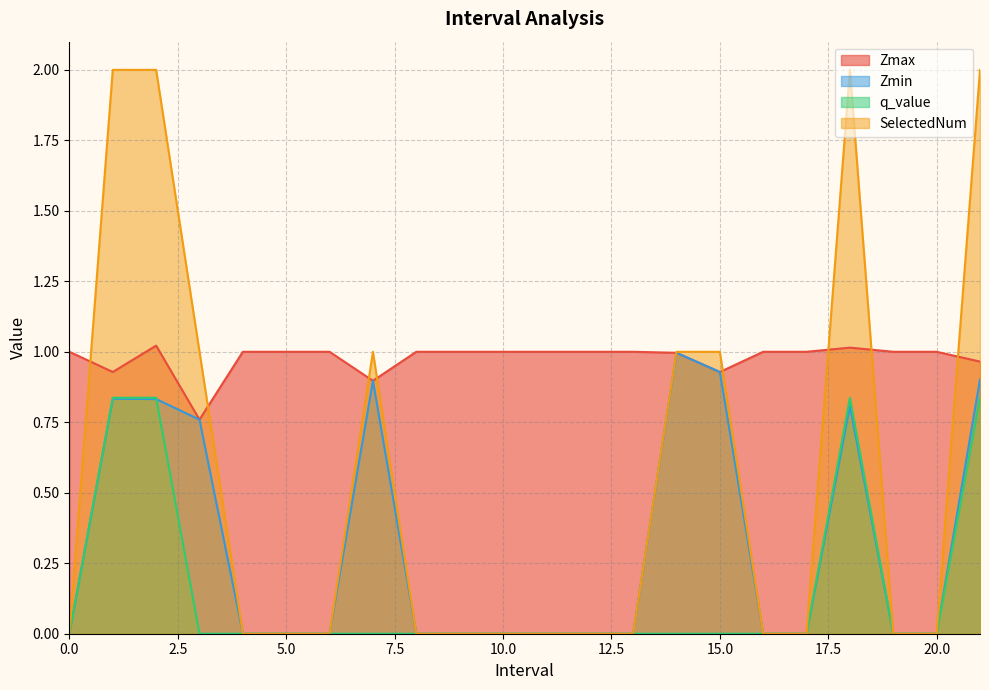

True or false: Zmin has more than 2 interior local peaks.

True